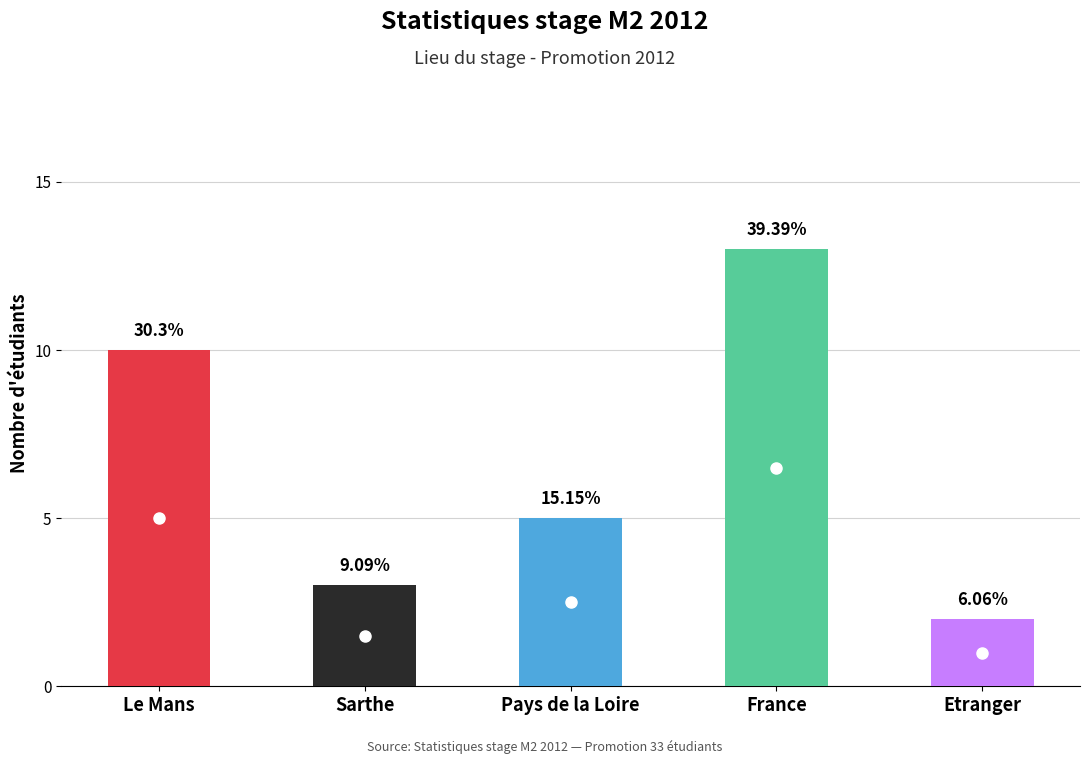

What is the average value?

7